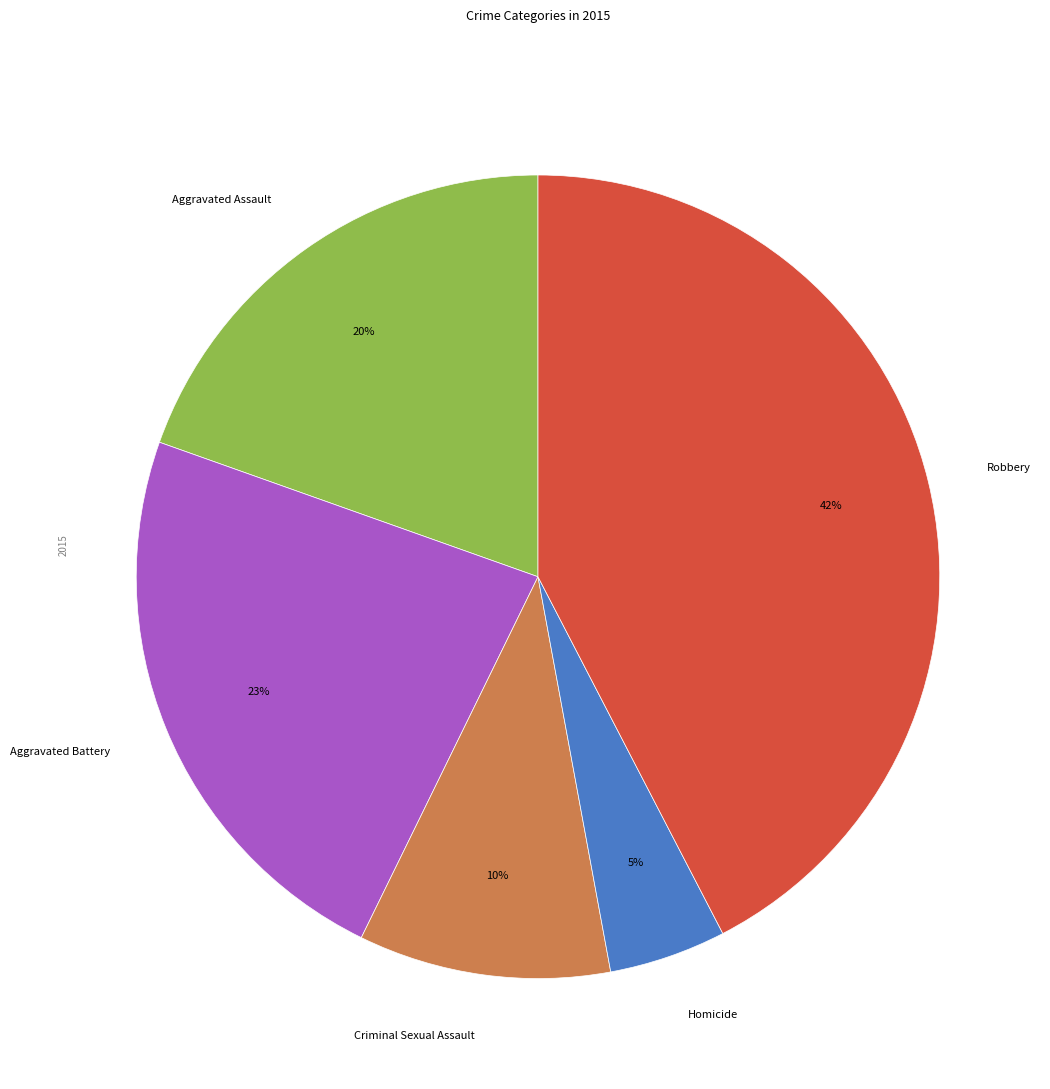

Is Homicide the majority of the pie?

No